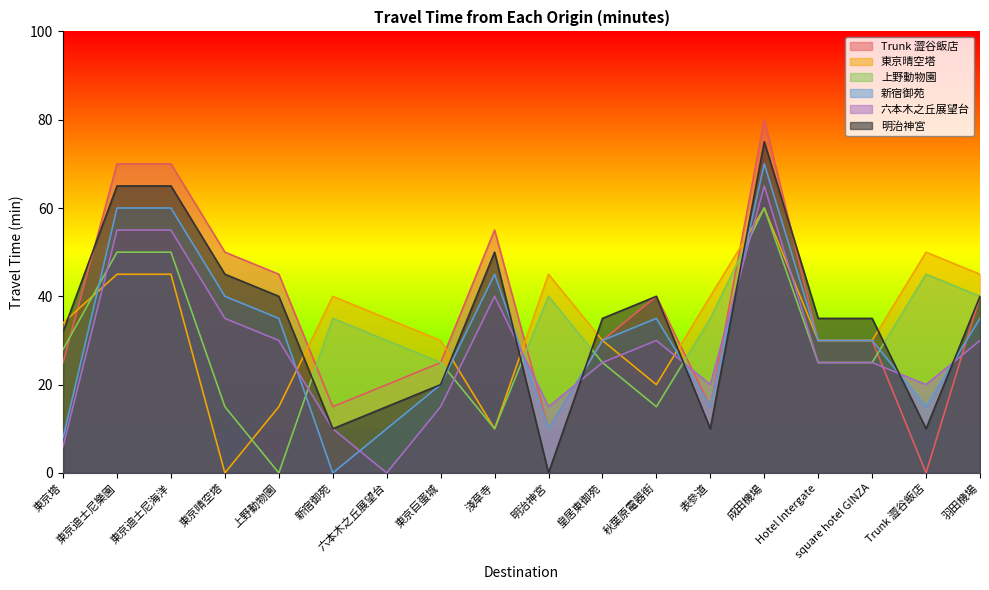

Between which two adjacent categories do 新宿御苑 and 上野動物園 first intersect?

東京塔 and 東京迪士尼樂園